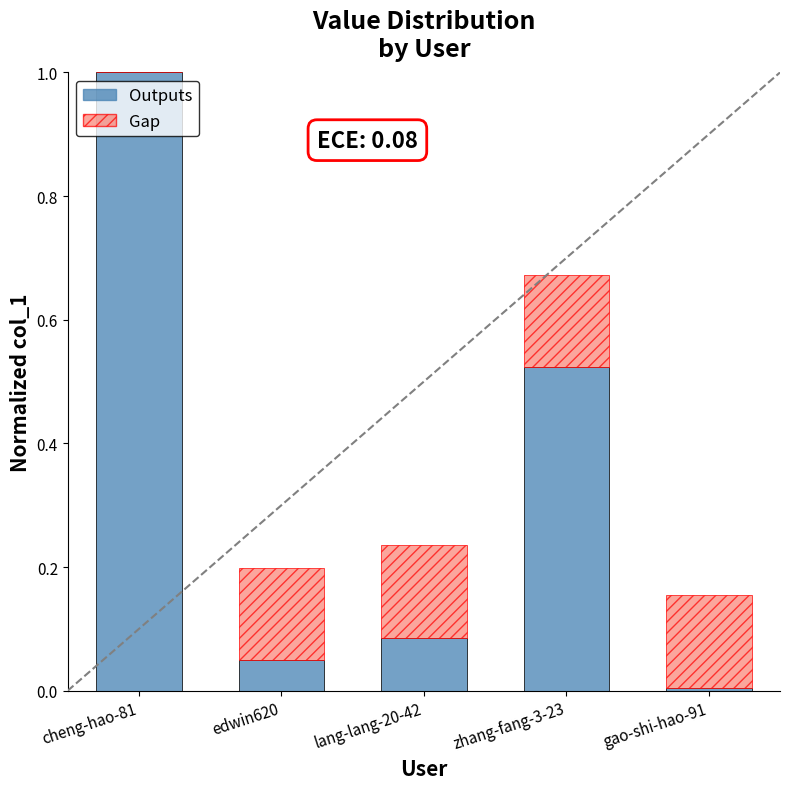

At which label does Outputs reach its peak?

cheng-hao-81